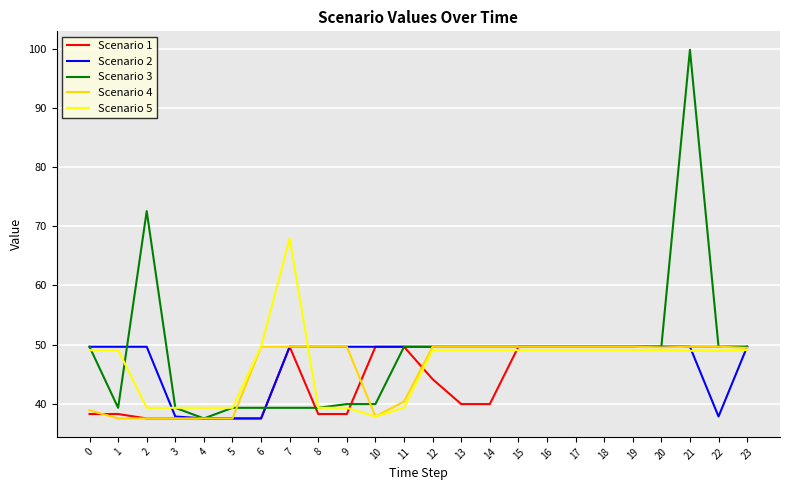

Is it true that Scenario 3 equals 72.6 at 15?

False